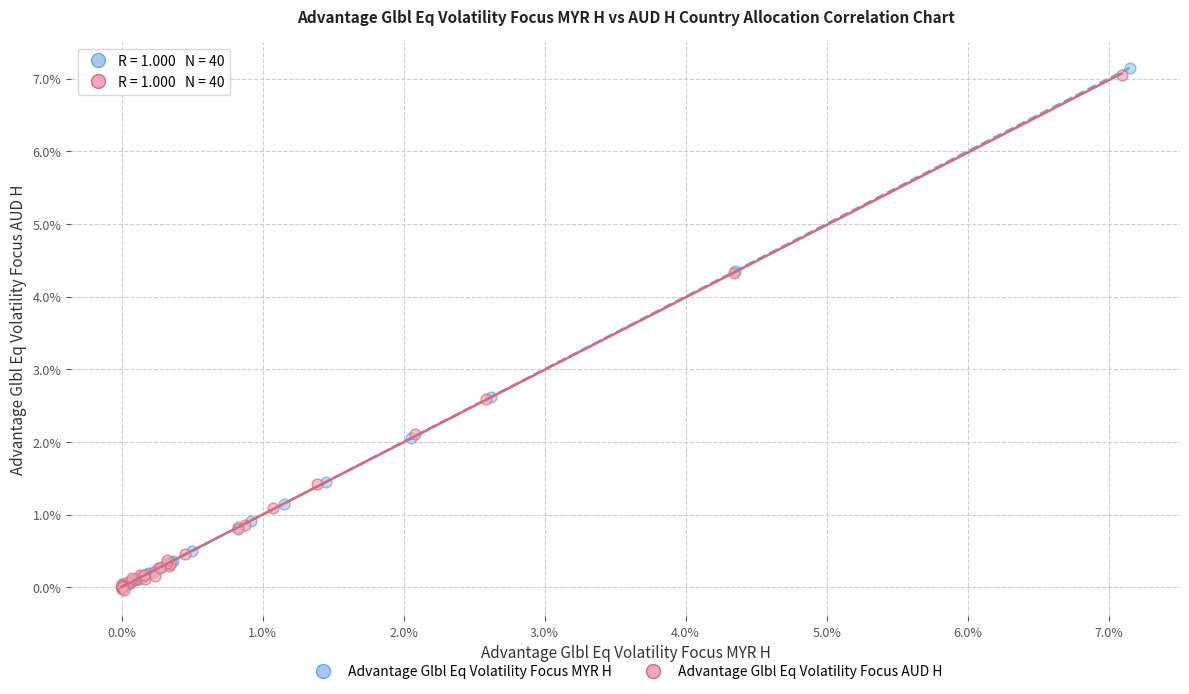

Which series has the widest spread of Y values?

Advantage Glbl Eq Volatility Focus MYR H